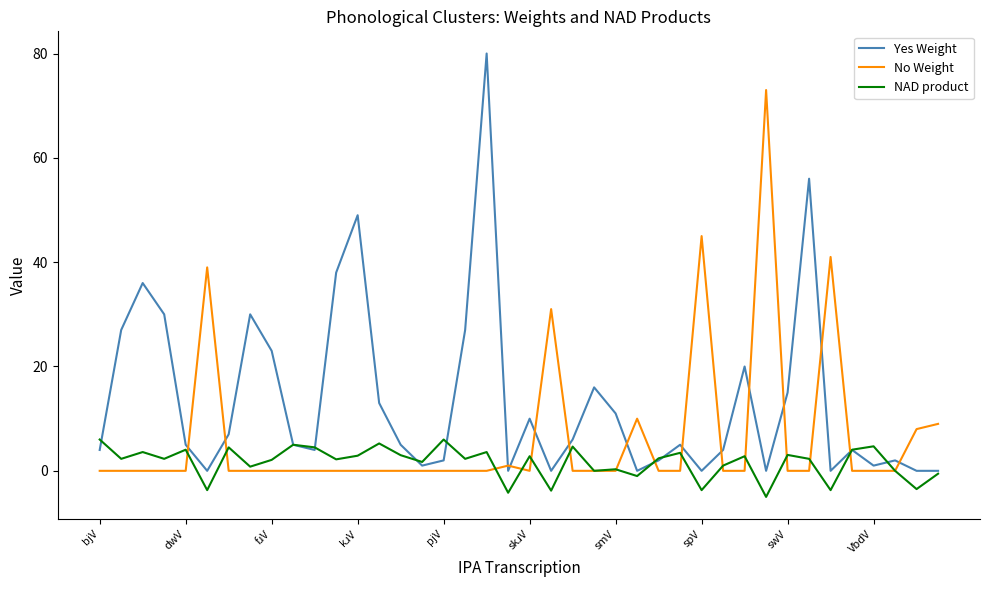

List the series in order of their peak value, highest first.

Yes Weight, No Weight, NAD product